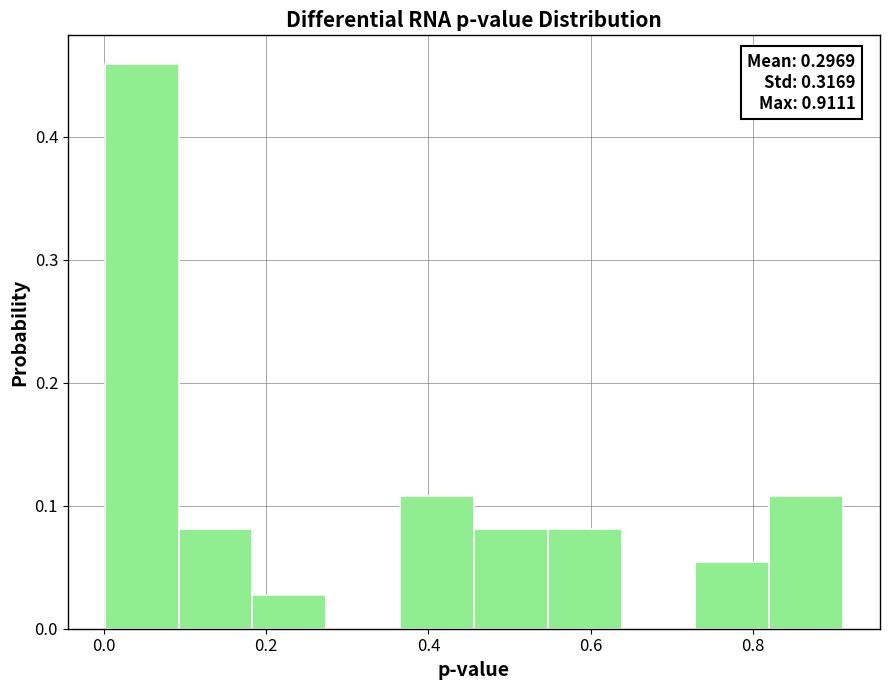

Over which range of the x-axis is the bar tallest?

0.00 to 0.10